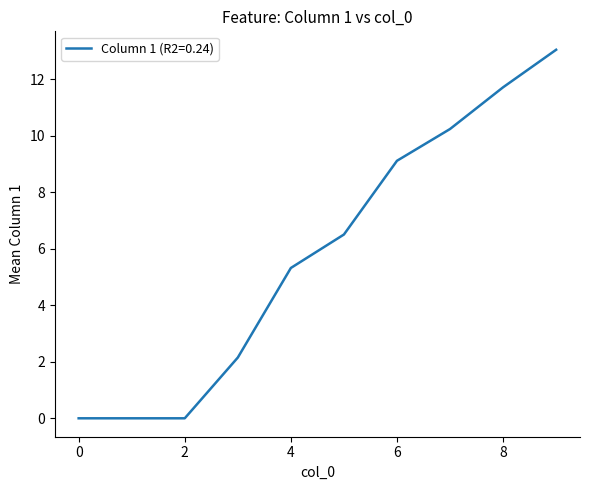

What is the difference between the maximum and minimum values?

13.0